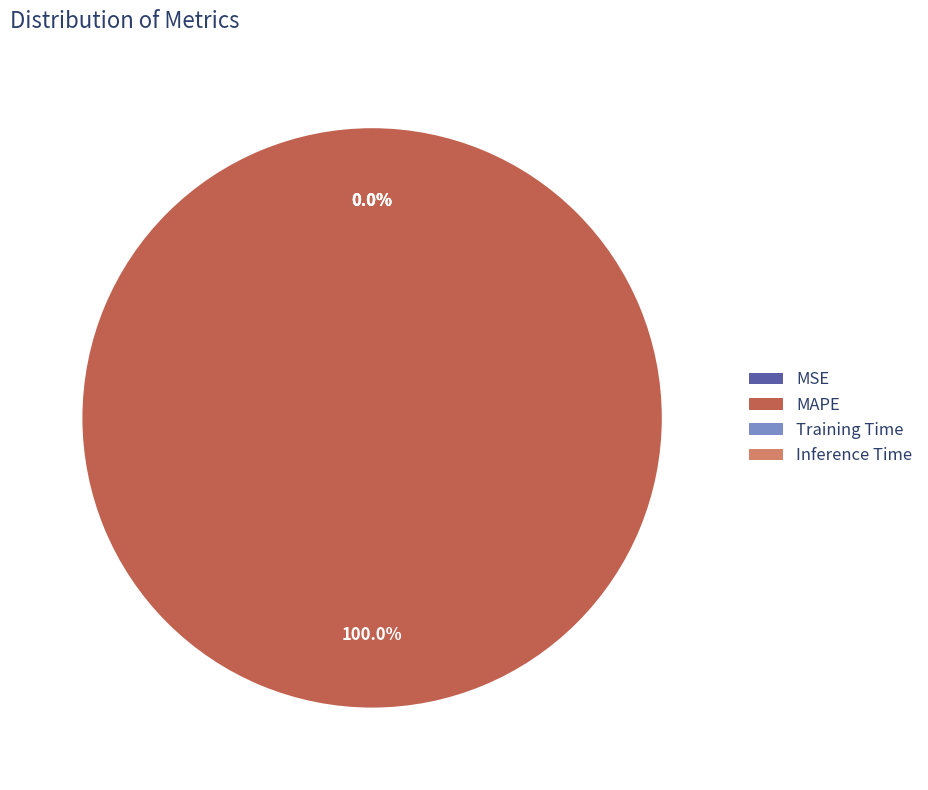

What is the majority slice?

MAPE